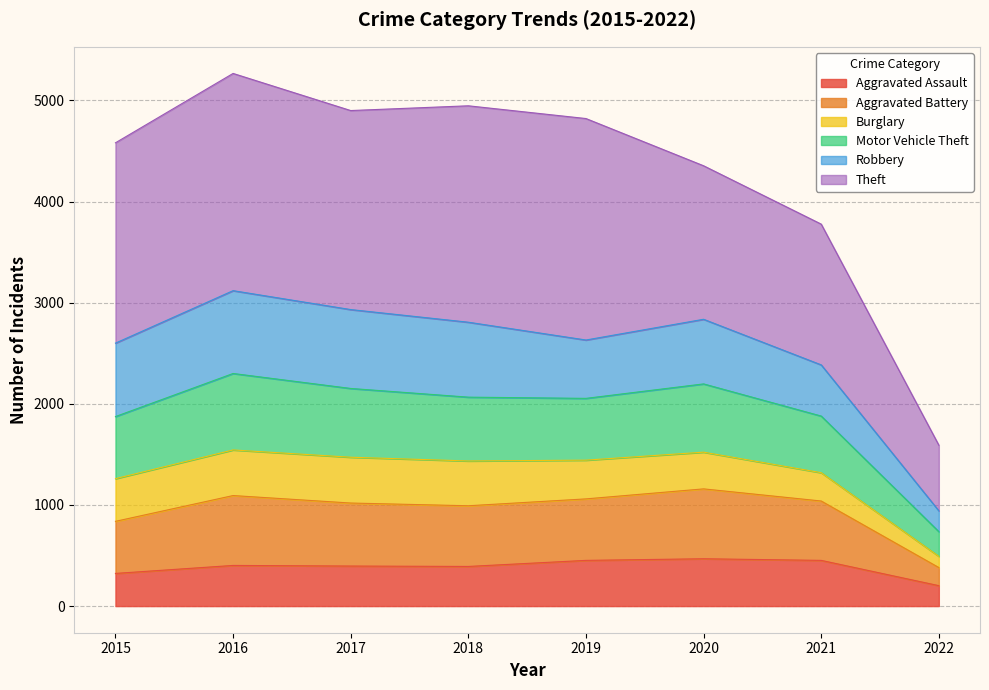

Where is the first local maximum for Aggravated Battery?

2016